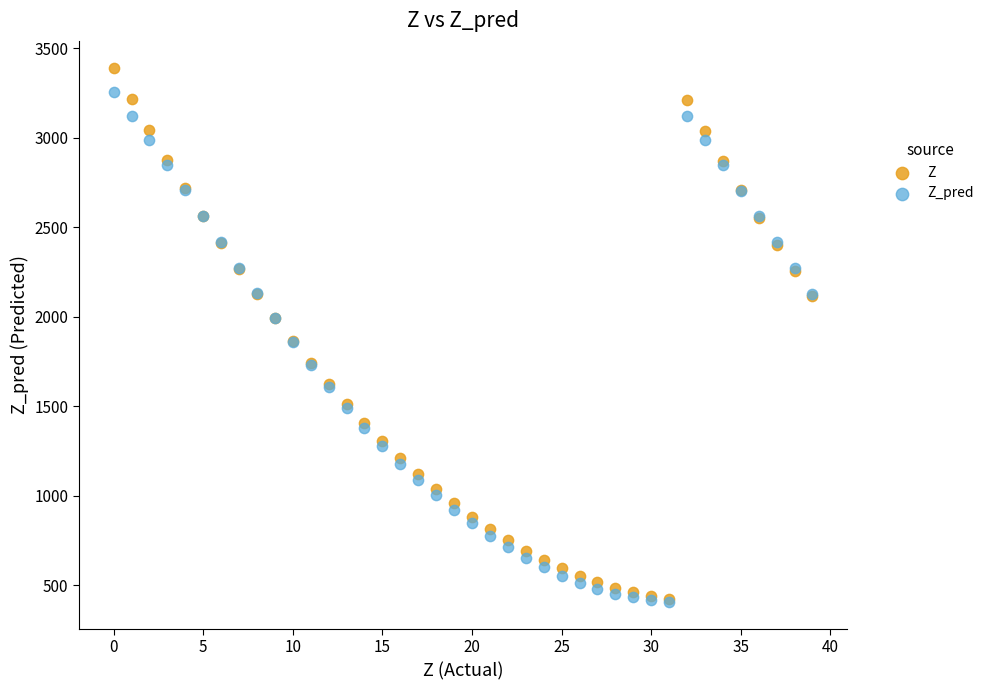

Which series reaches the maximum Y coordinate?

Z